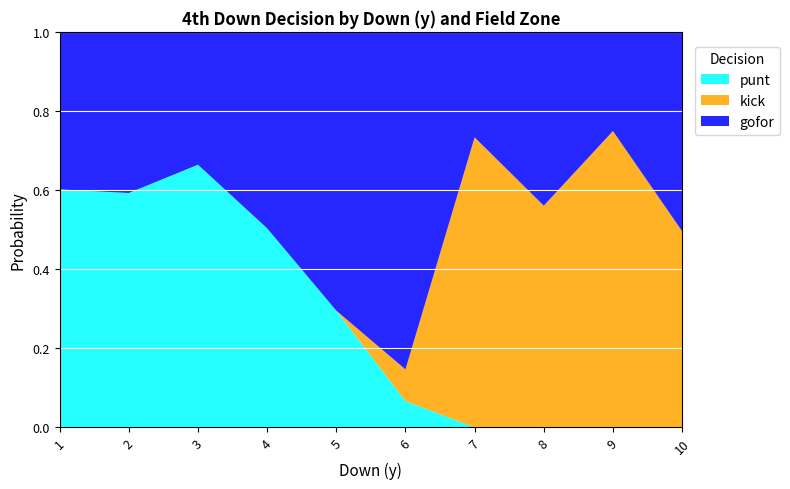

Is it true that punt equals 0.2 at 9?

False